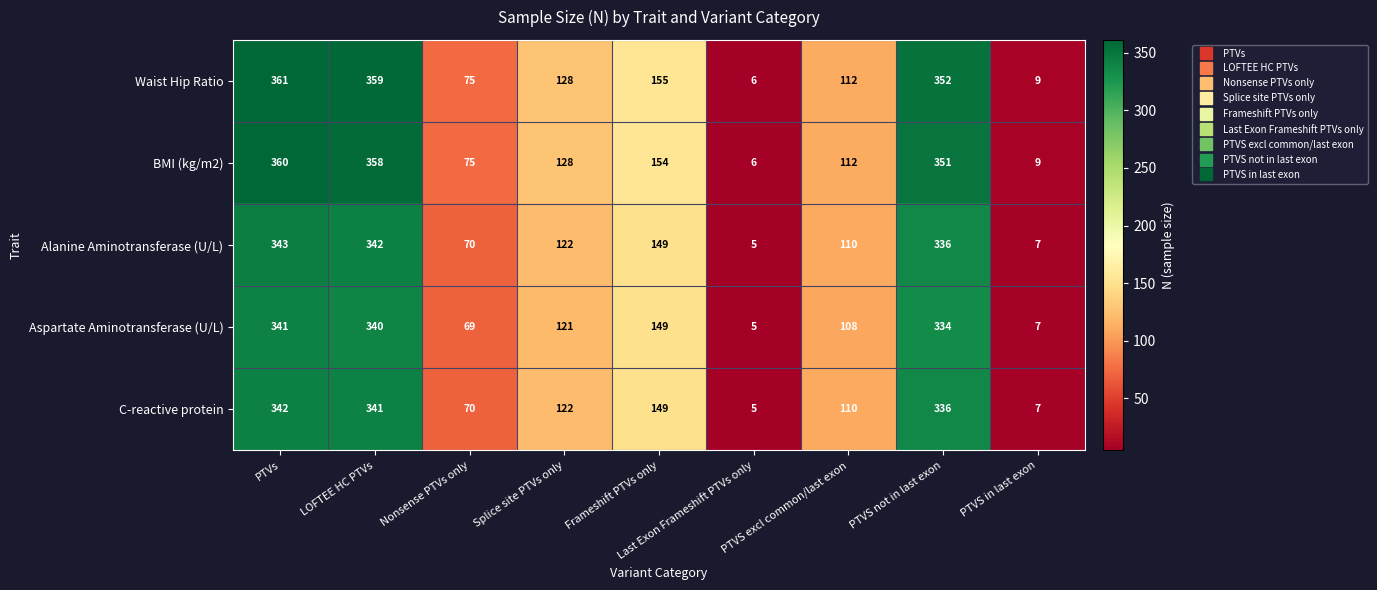

What is the difference between the second highest and second lowest values in the Aspartate Aminotransferase (U/L) series?

333